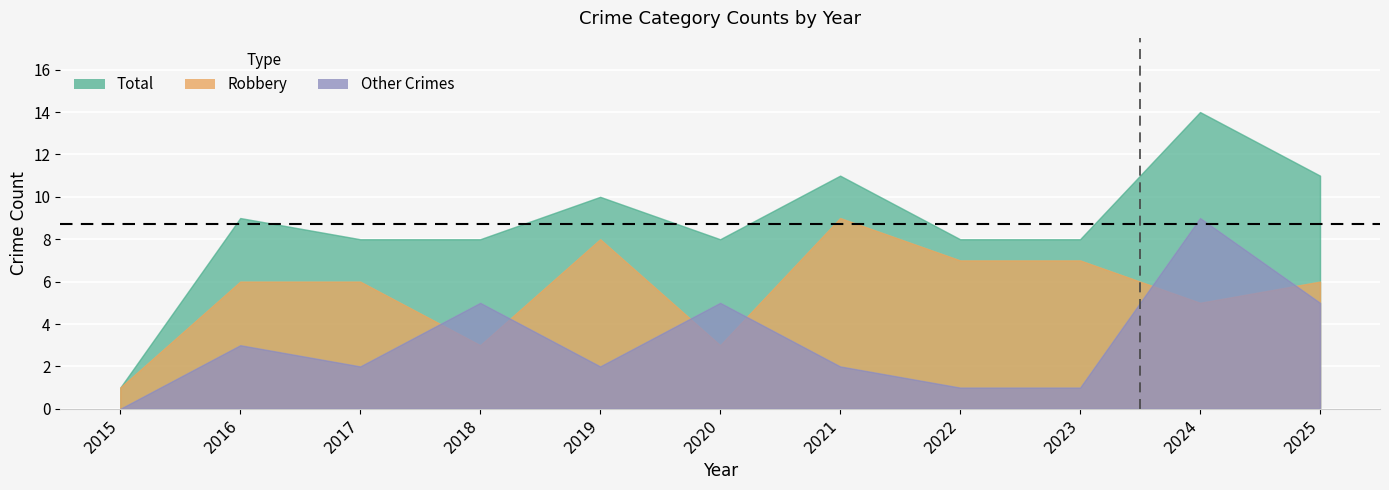

How many data points in Total are above 8?

5